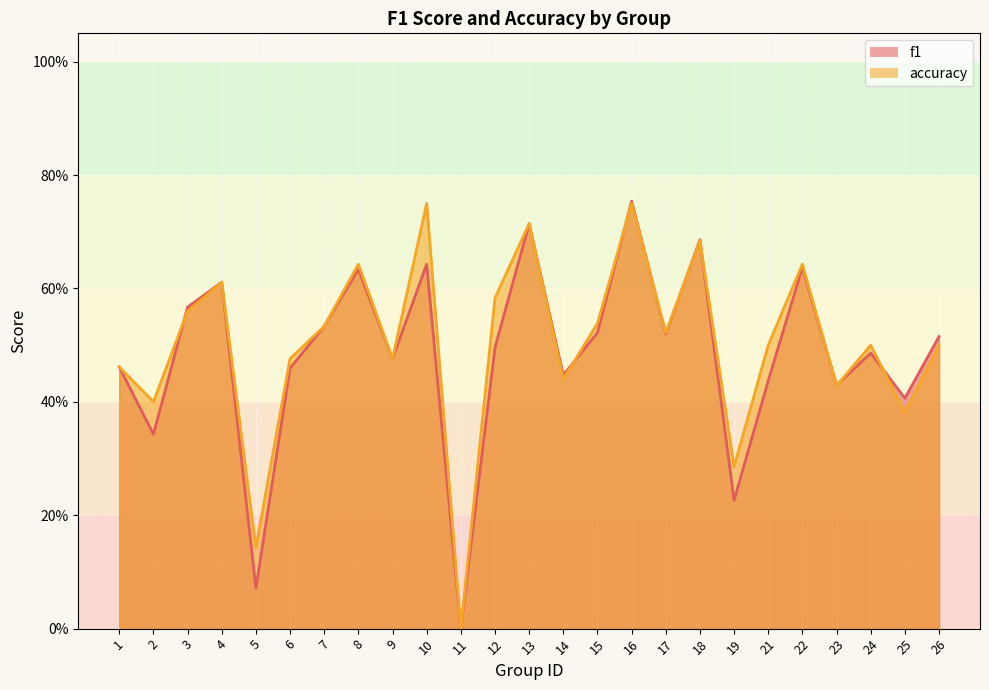

Which series has the widest spread of values?

f1